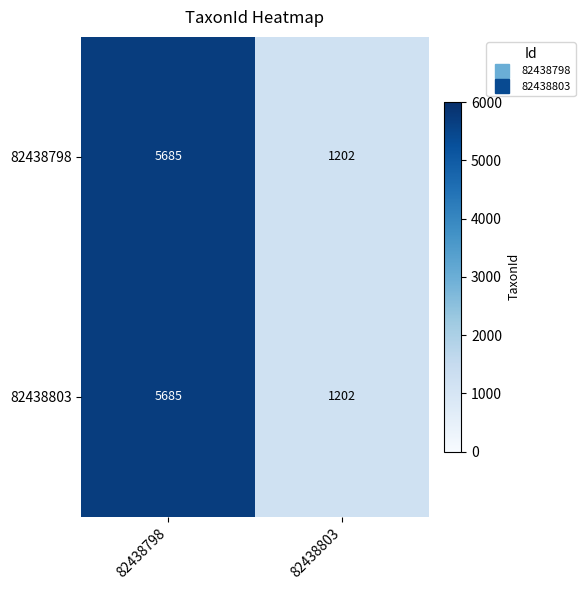

At which category is the sum across all series the highest?

82438798